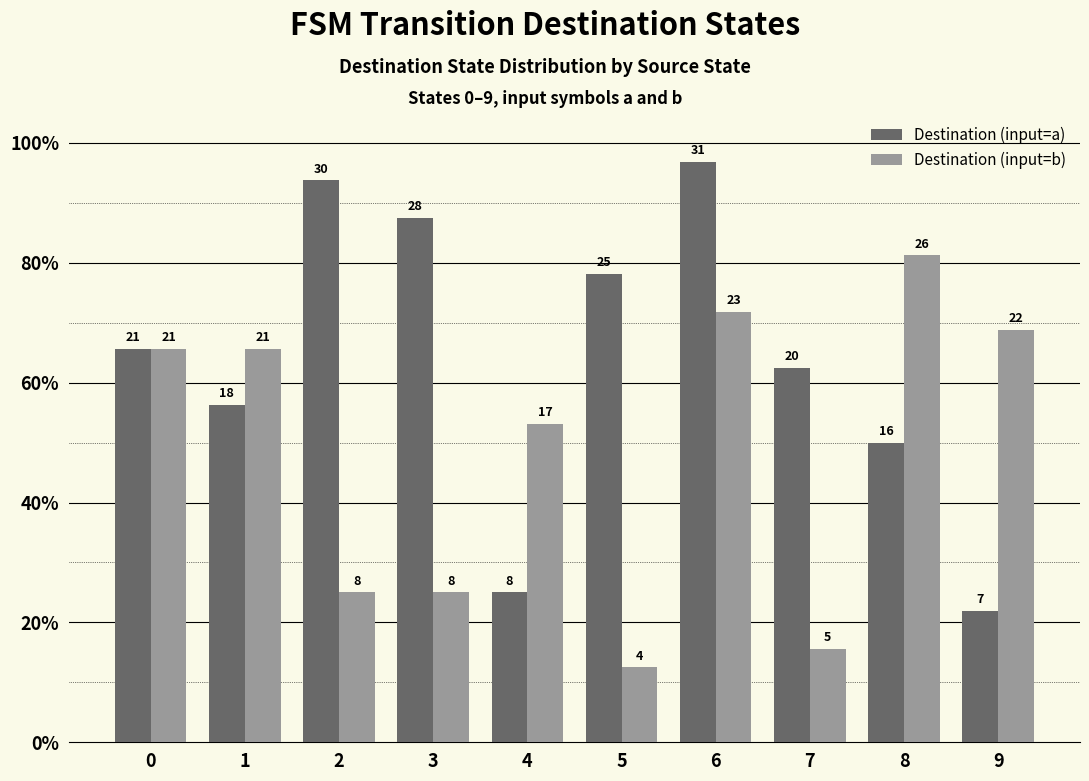

At which label does Destination (input=b) reach its peak?

8